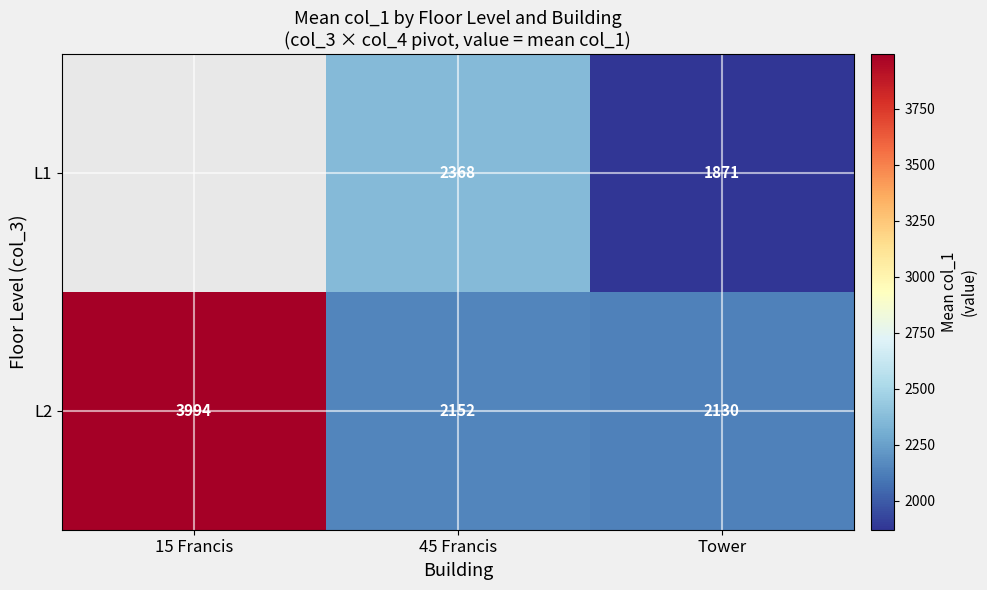

How many values in the L2 series are below 2152?

1